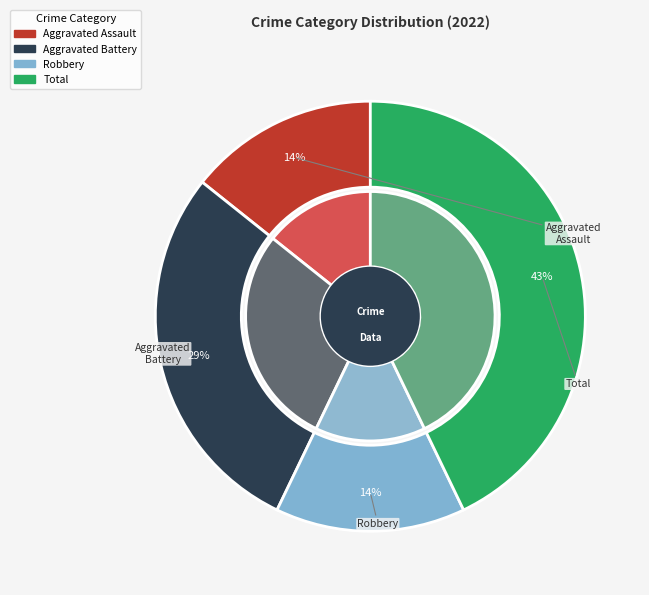

Is it true that Robbery is 14% of the pie?

True